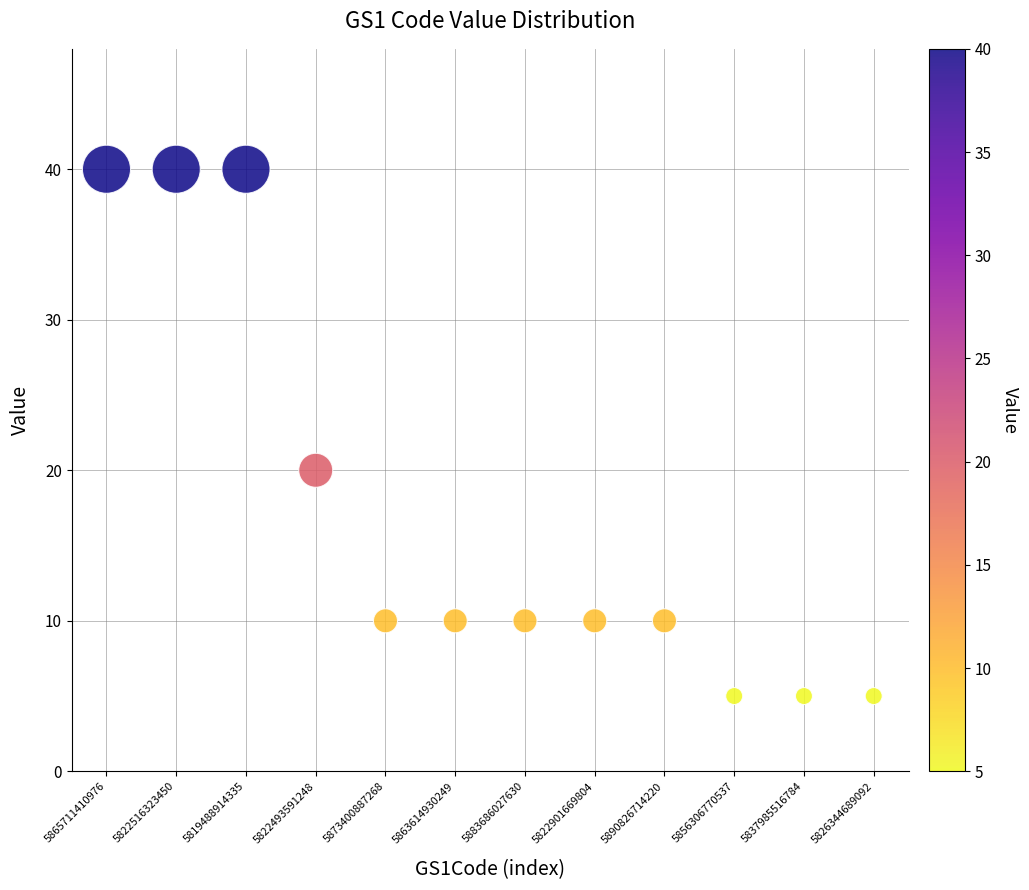

What is the average Y value?

17